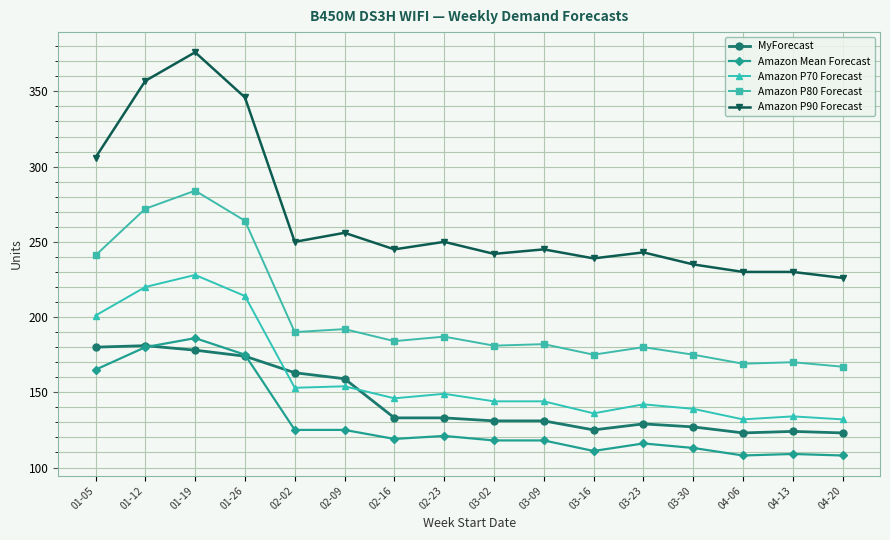

At which category does Amazon Mean Forecast reach its first local peak?

01-19